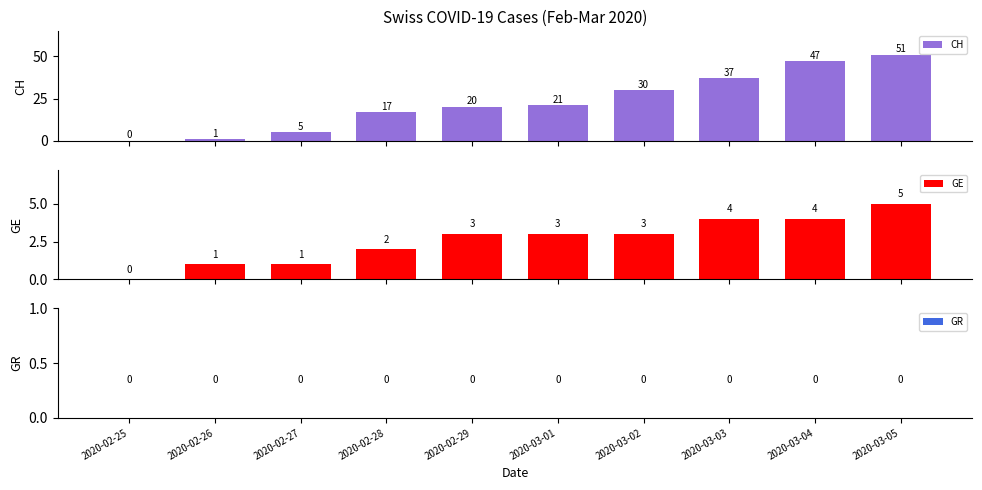

What is the sum of all GE values?

26